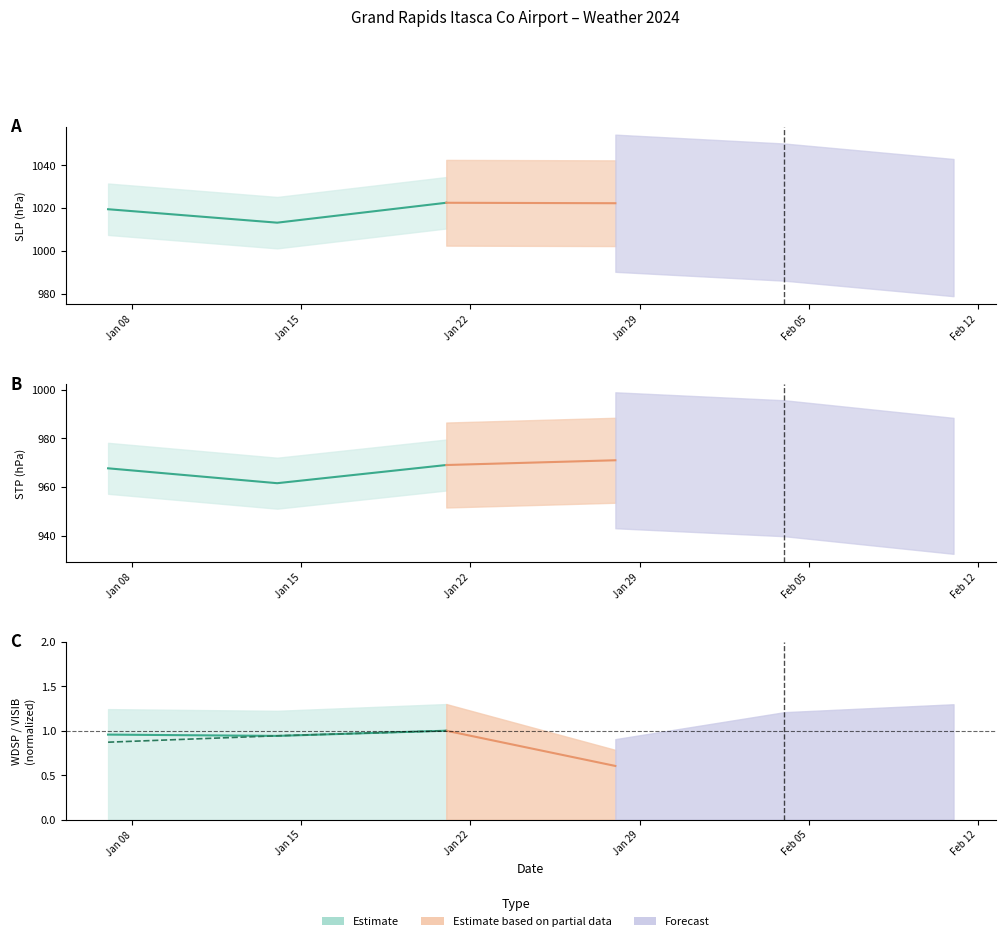

True or false: the data shows 0.9 at Jan 08.

True